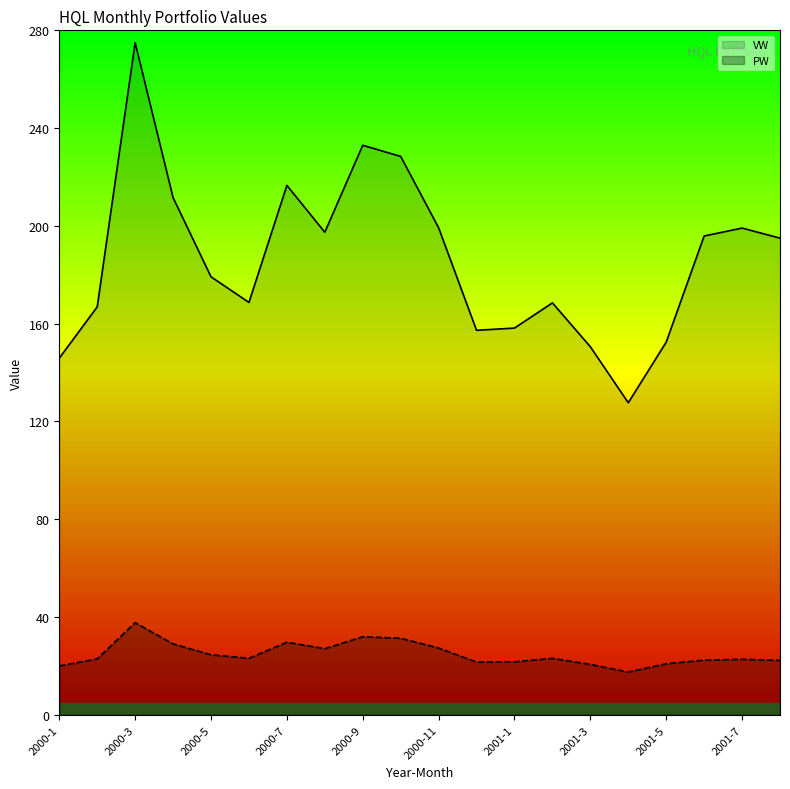

True or false: PW has a value of 31.9 at 2000-9.

True